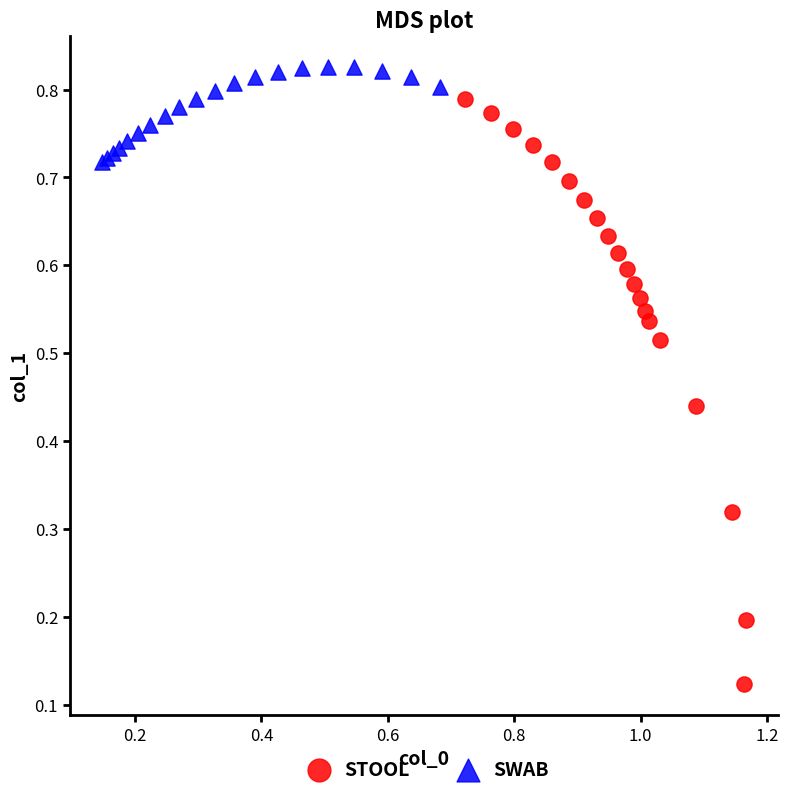

Which series has the largest Y range (max minus min)?

STOOL